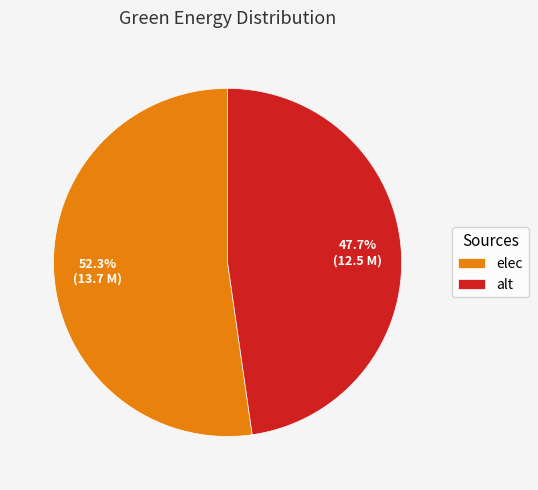

What portion of the pie excludes alt?

52.3%